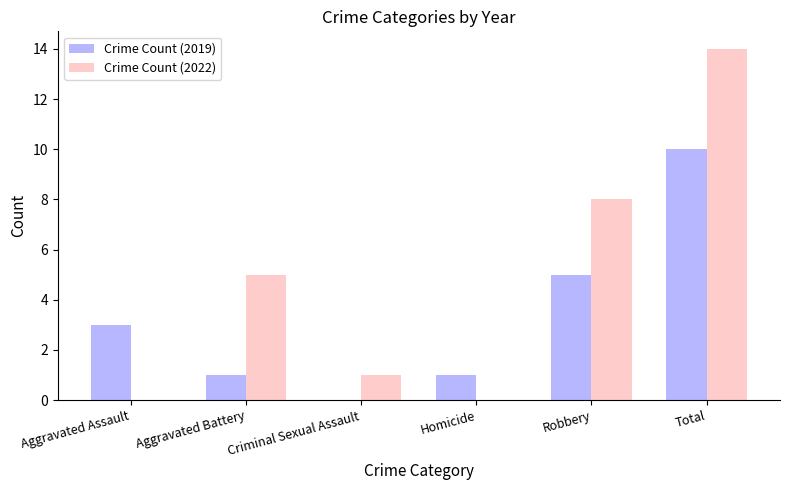

Is it true that Crime Count (2019) equals -4 at Criminal Sexual Assault?

False